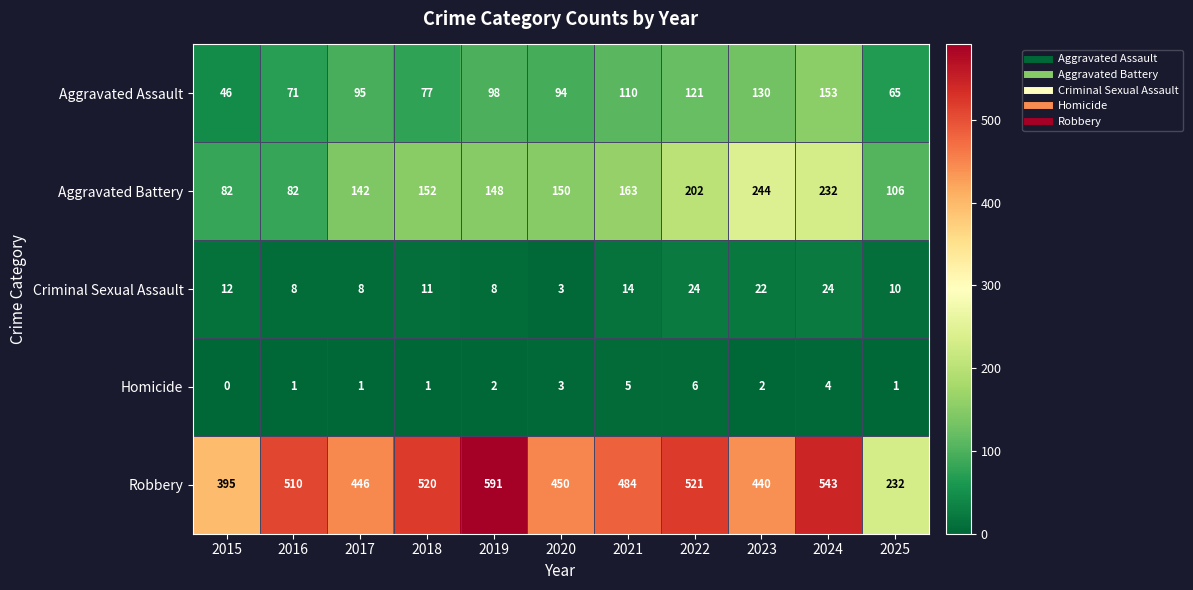

What is the difference between the second highest and minimum values in the Criminal Sexual Assault series?

21